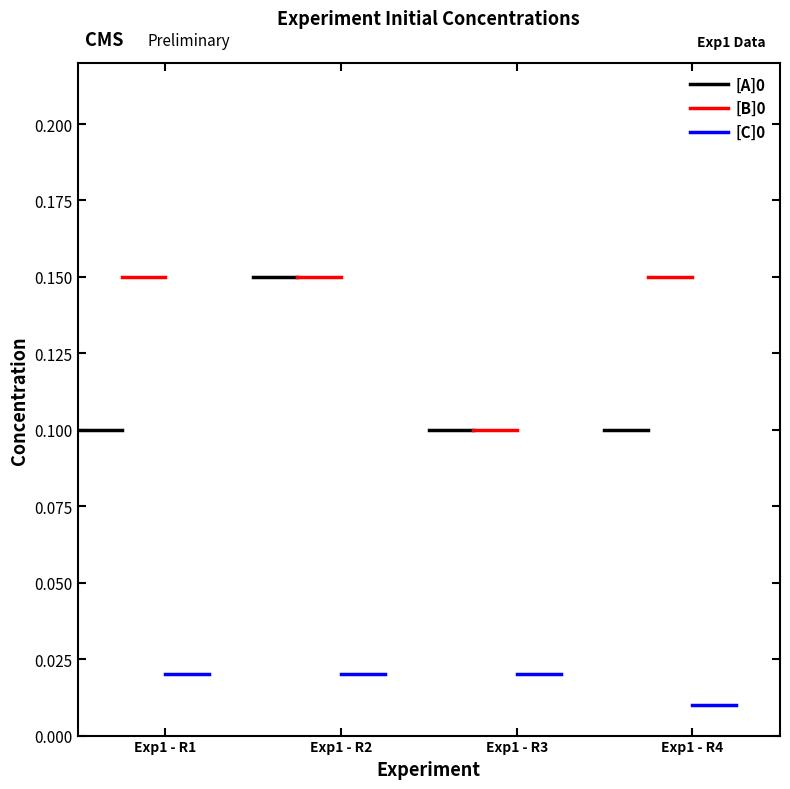

Where is [A]0 nearest to the value 0?

Exp1 - R1